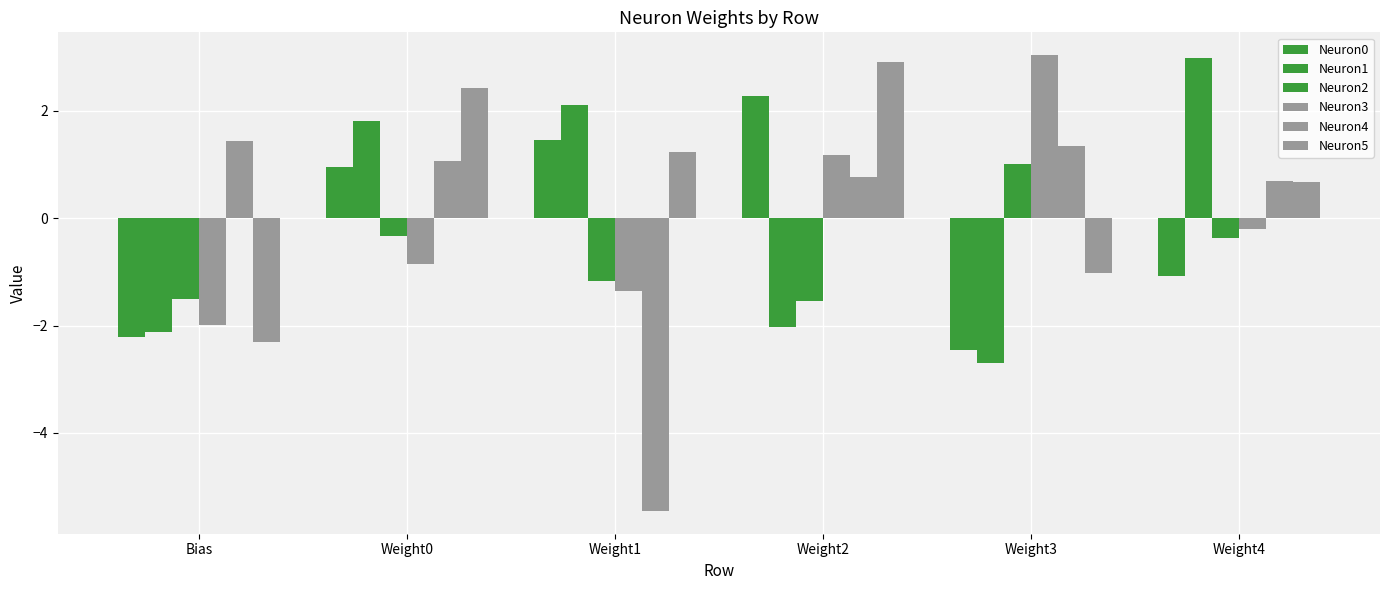

Which label corresponds to the smallest value in the chart?

Weight1